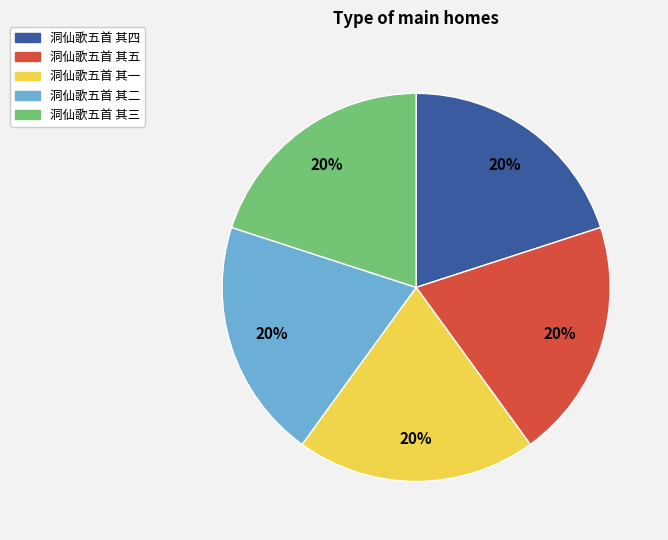

Count the number of slices in the pie.

5